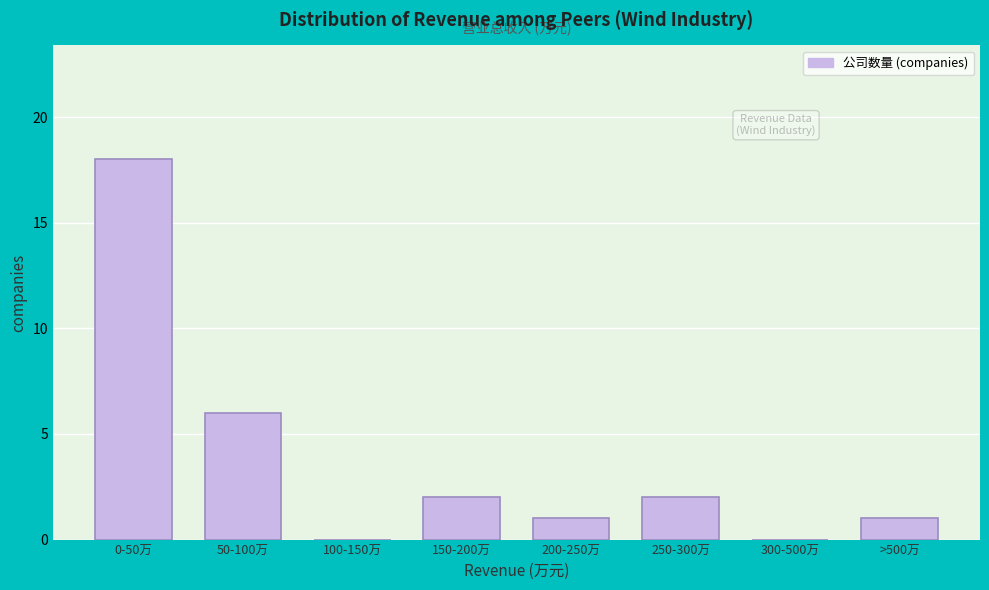

Reading left to right, list all the values displayed in this chart.

0-50万=18	50-100万=6	100-150万=0	150-200万=2	200-250万=1	250-300万=2	300-500万=0	>500万=1